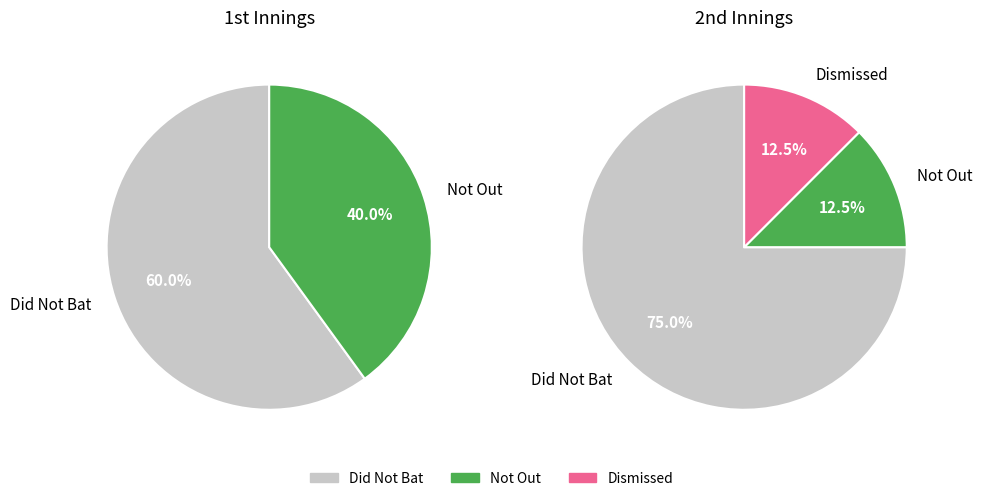

Count the number of slices in the pie.

2